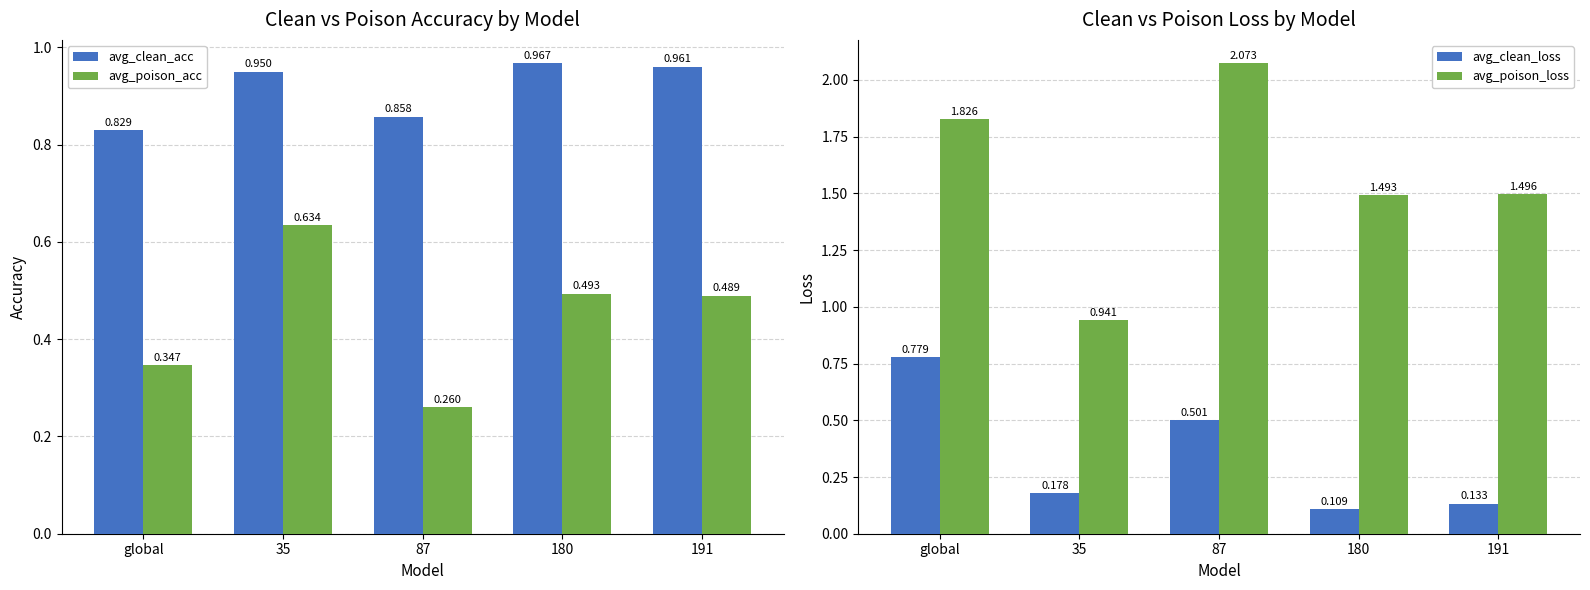

How many bars are there in total?

20